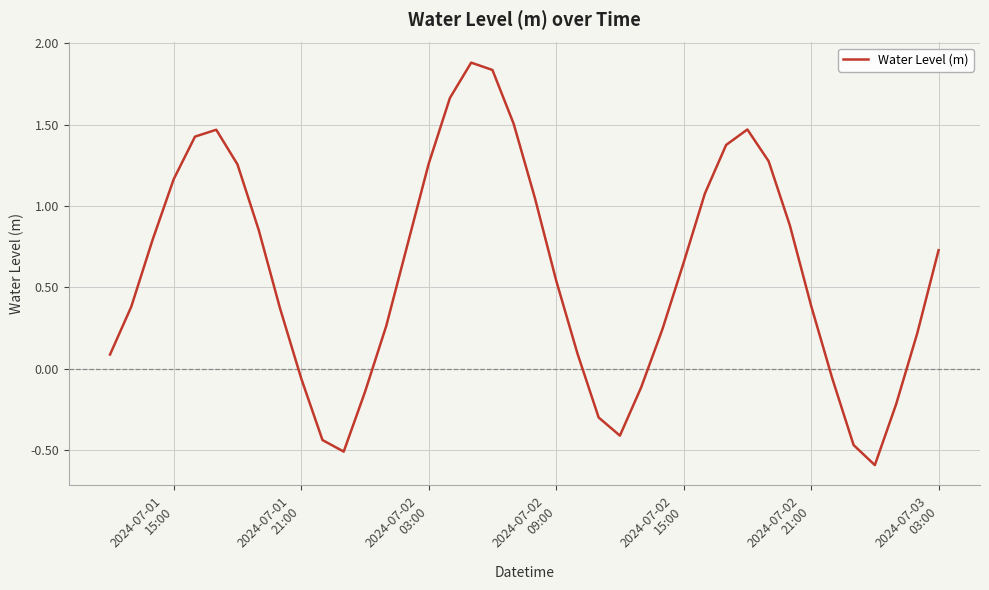

What is the difference between the maximum and minimum values?

2.5